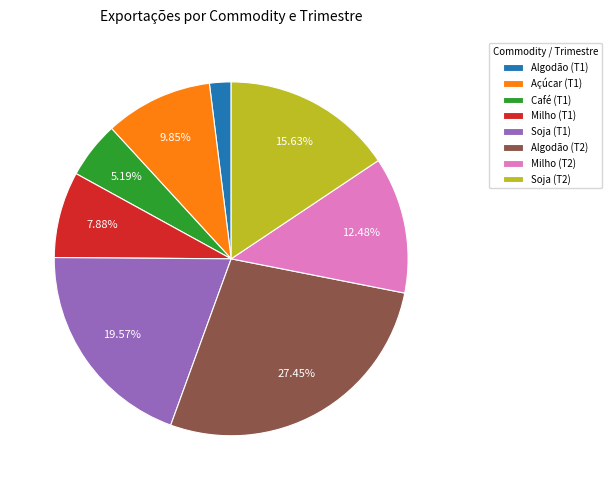

Is it true that Soja (T2) is 7% of the pie?

False